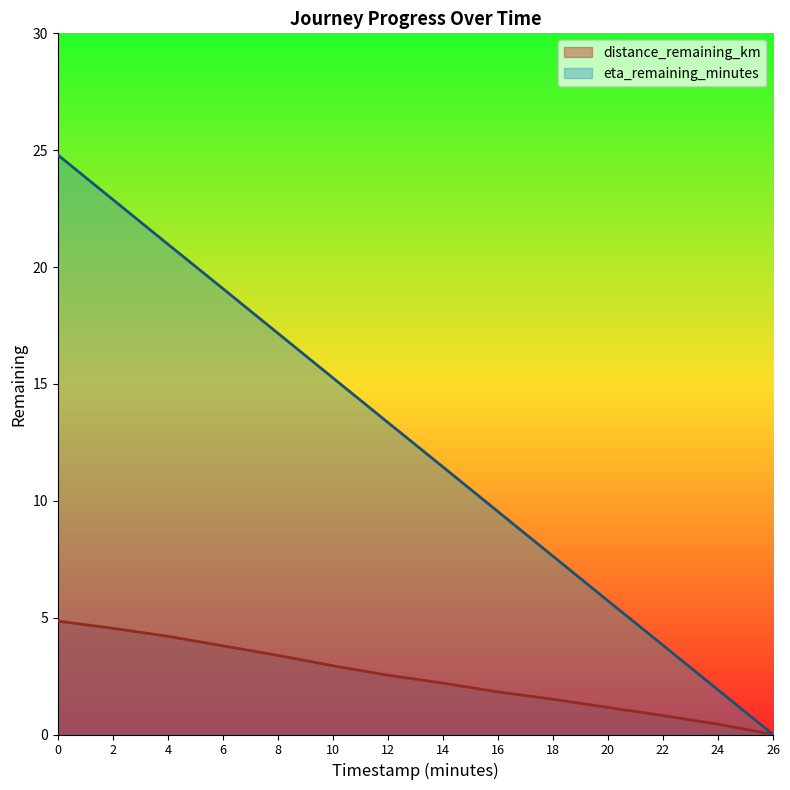

Which series changed the most between 0 and 26?

eta_remaining_minutes